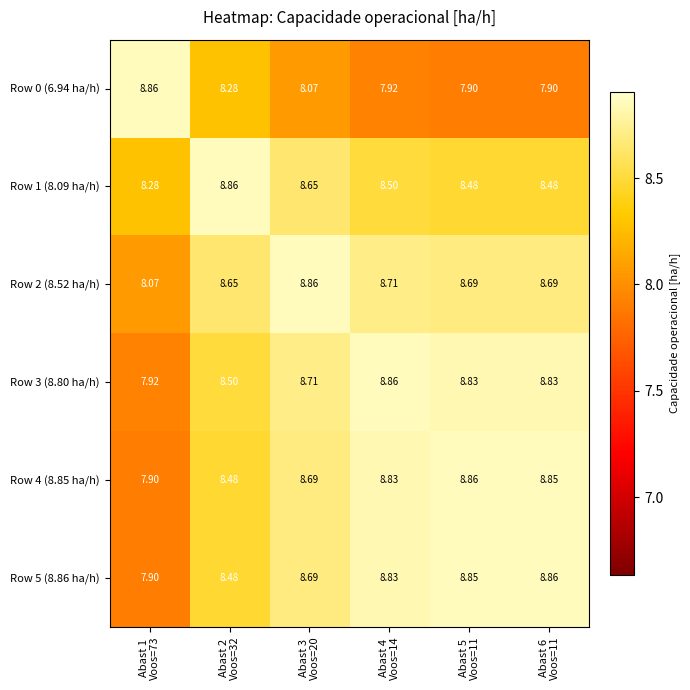

How many data points does each series have?

6